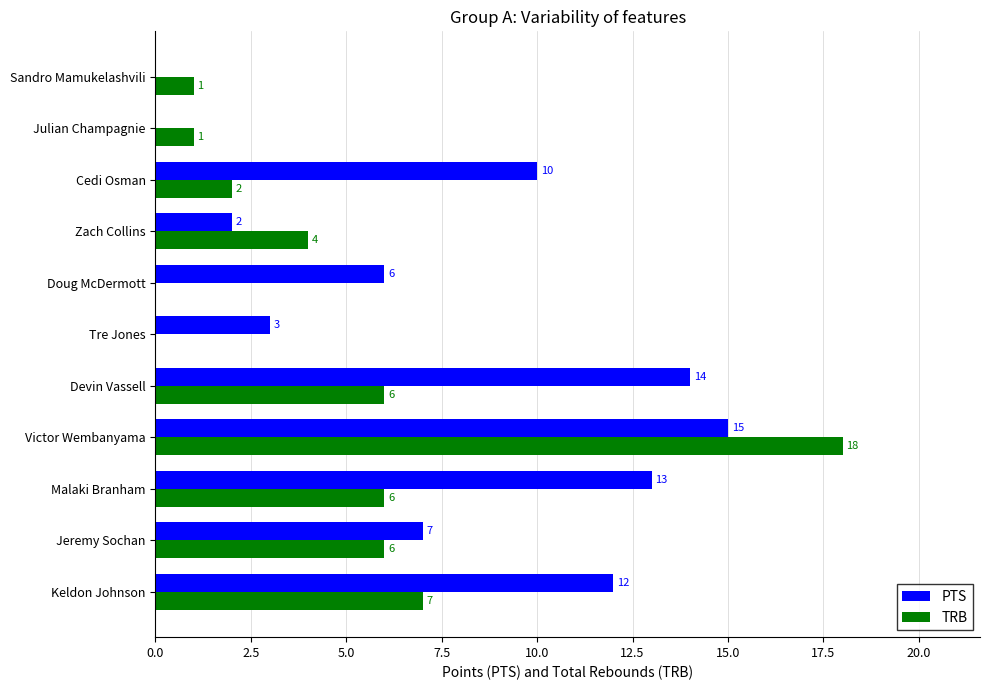

Which series has the largest total across all categories?

PTS